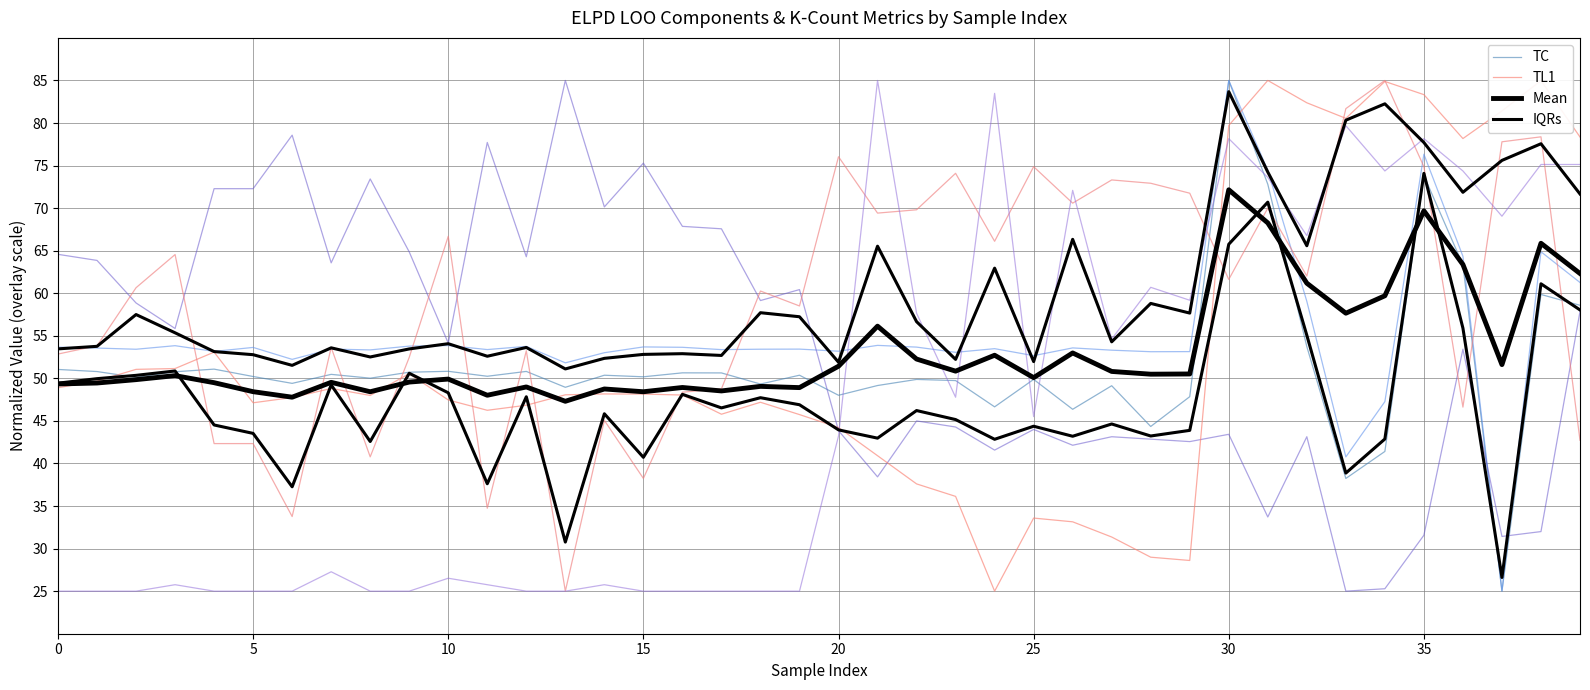

Is the value of TL1 at 26 greater than the value of Mean at 26?

No